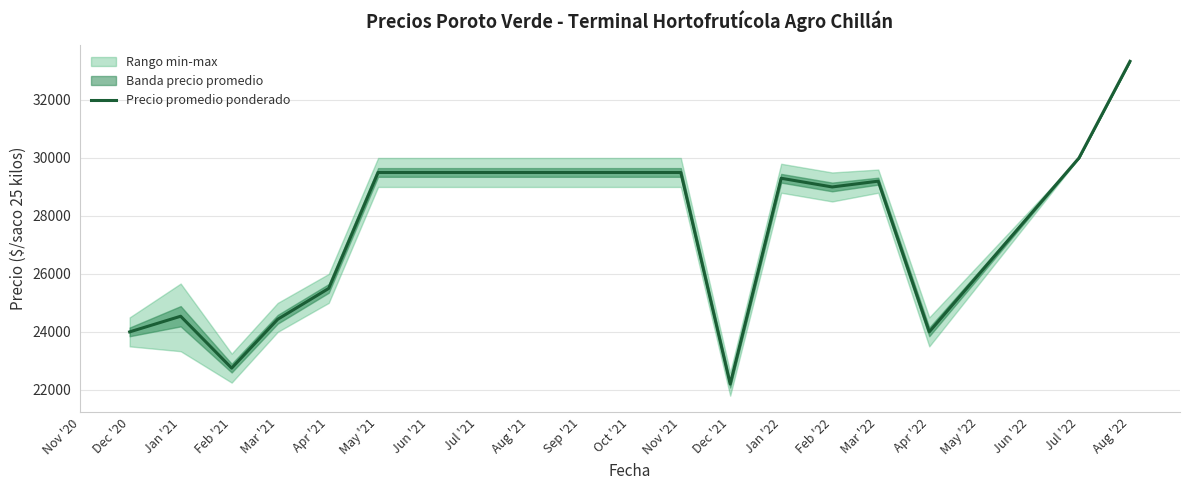

The value of Precio promedio ponderado at Dec '20 is 38850.2. True or false?

False